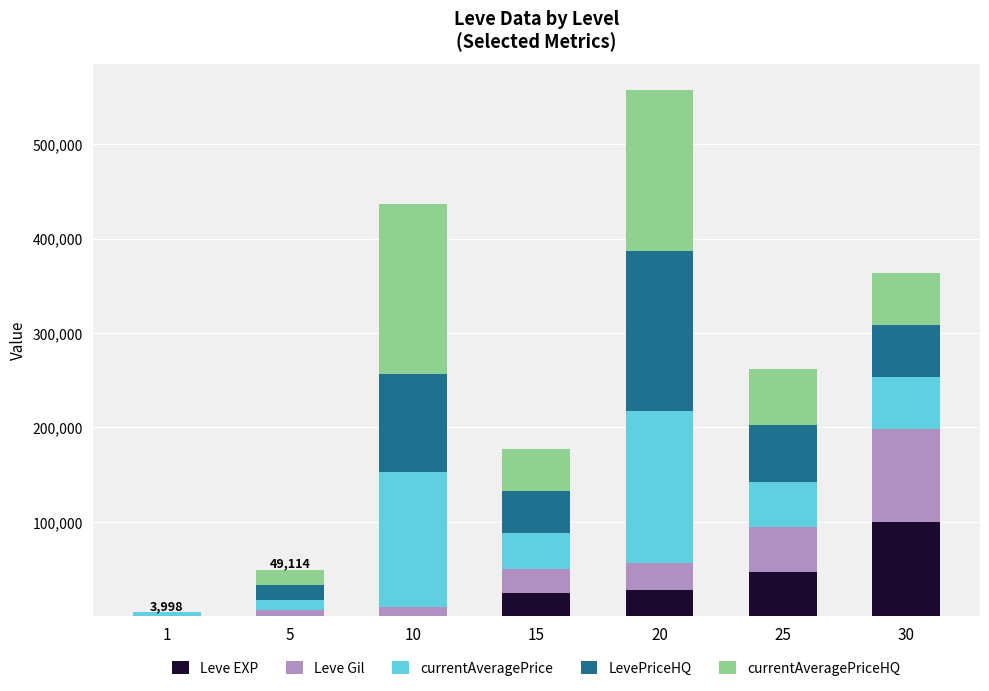

At which label does Leve Gil first exceed 24790?

20